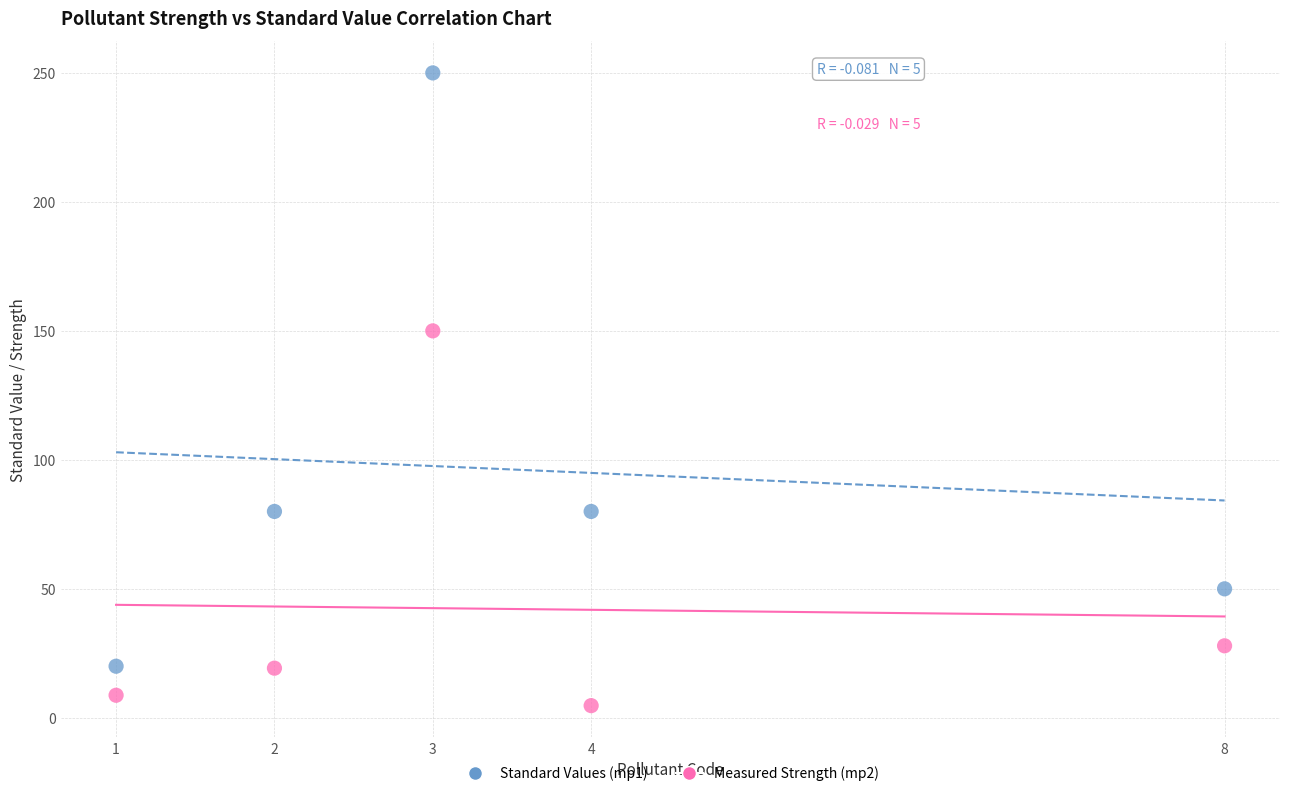

Across all series, what Y value is closest to 127?

150.0